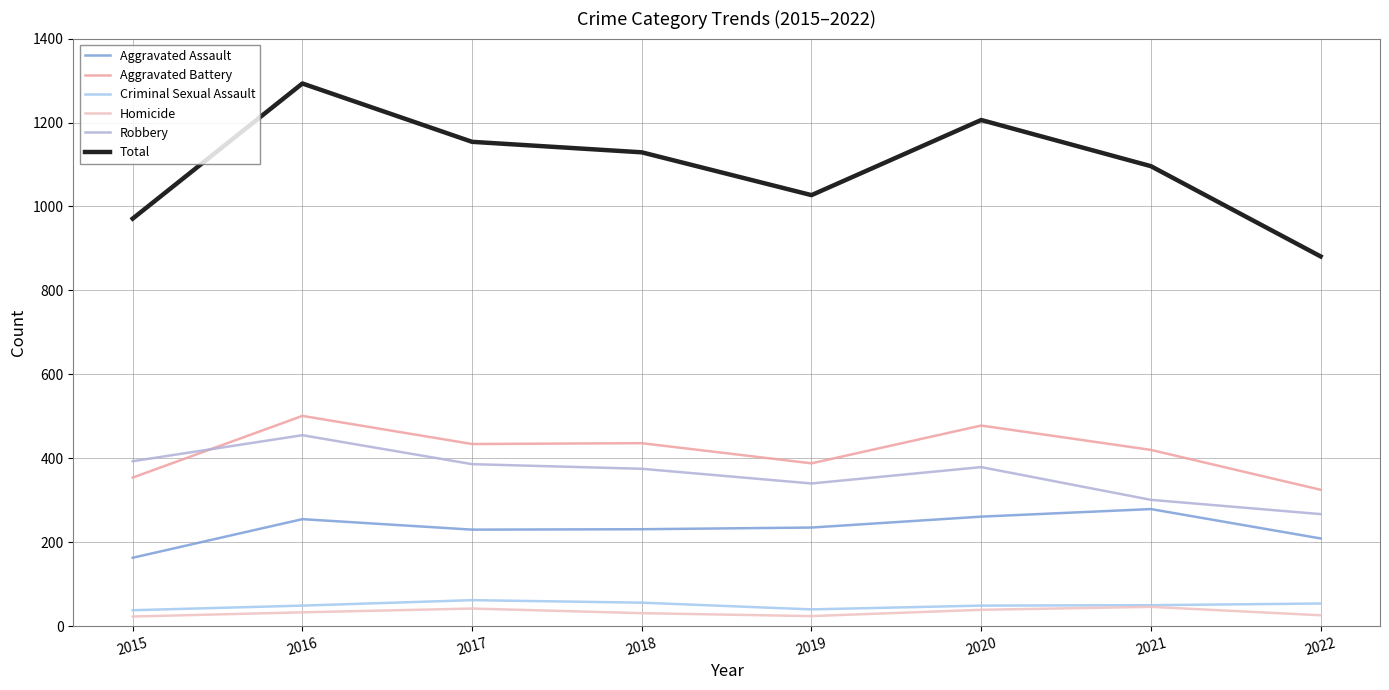

Which series changed the most between 2016 and 2022?

Total